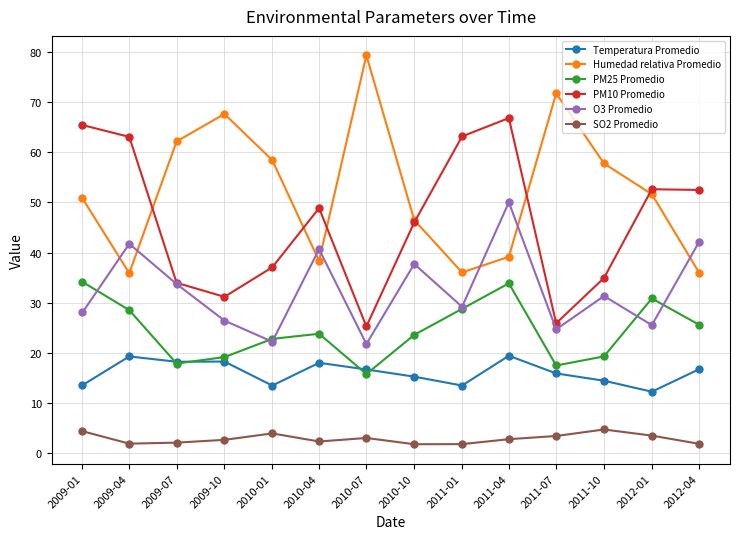

At how many categories does at least one series exceed 39?

14